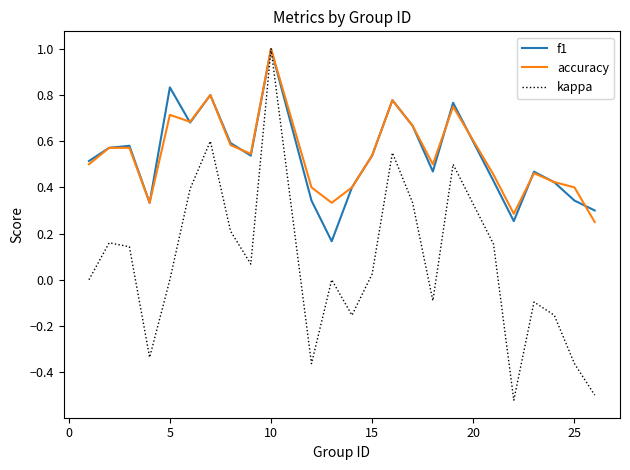

What is the highest value of the accuracy series?

1.0